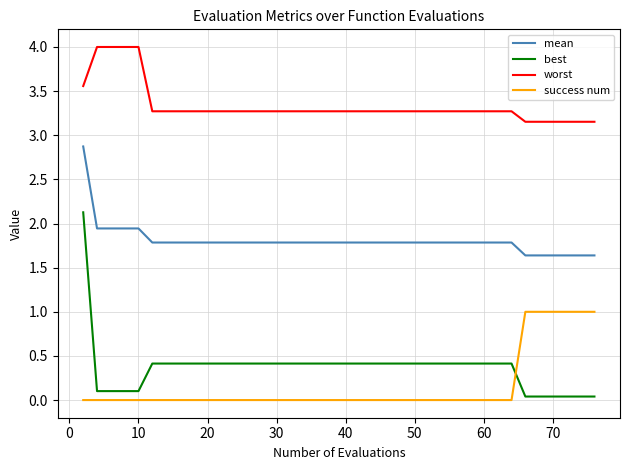

What is the difference between the second highest and minimum values in the success num series?

1.0